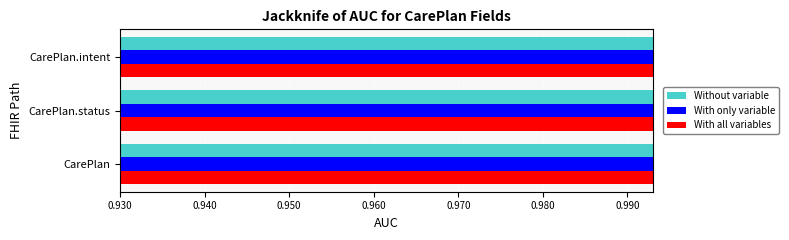

How many data points does each series have?

3